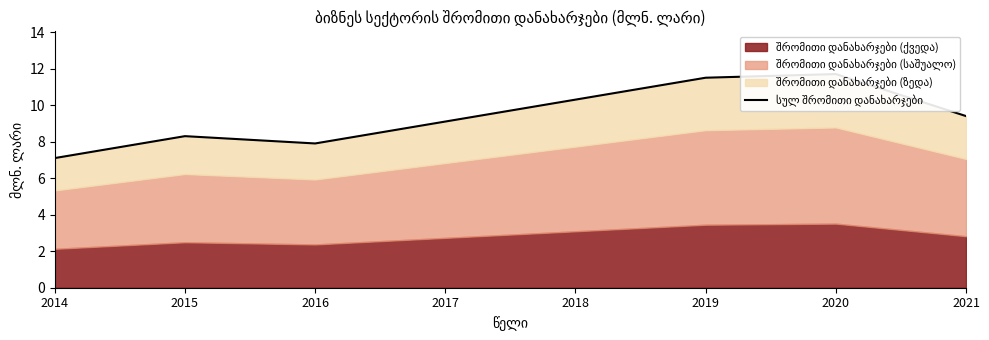

Does the chart have visible grid lines?

No